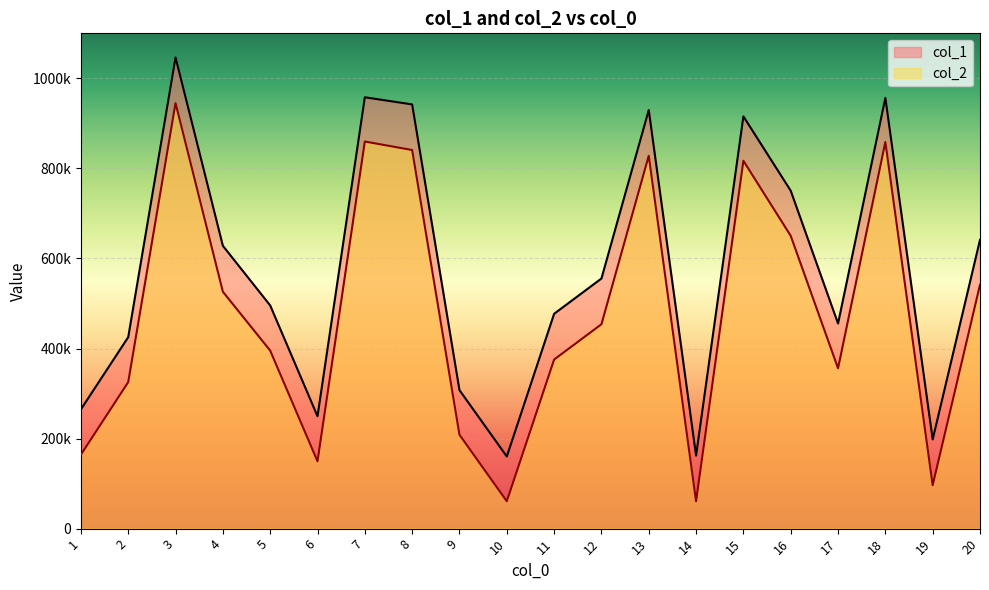

Reading left to right, list all the values displayed in this chart.

col_1: 264914	425268	1046449	628137	495666	249596	957984	942128	307593	160214	477100	555476	929721	162141	915551	750413	455486	956625	198093	641313
col_2: 164272	325407	945050	526151	395417	149486	859724	840835	208519	60799	375530	453905	828163	60806	816992	650261	356108	858618	96411	541639